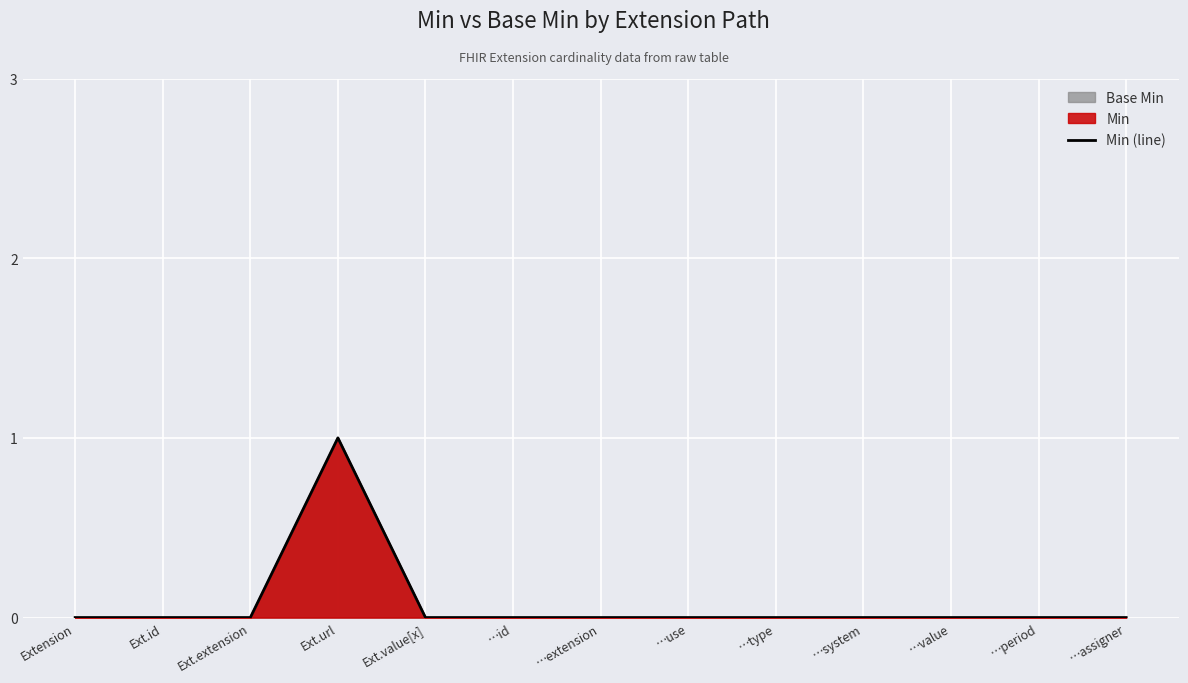

At which label is the value closest to 0?

Extension